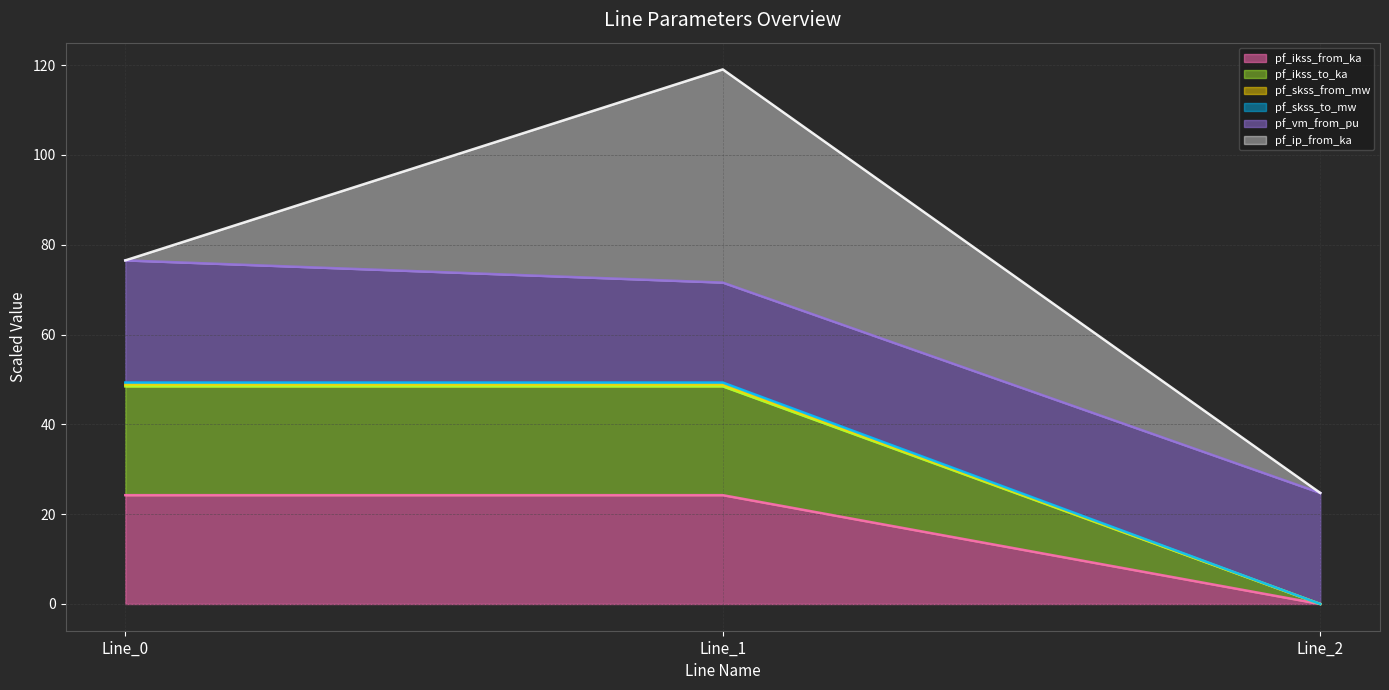

Between Line_1 and Line_2, which is larger?

Line_1